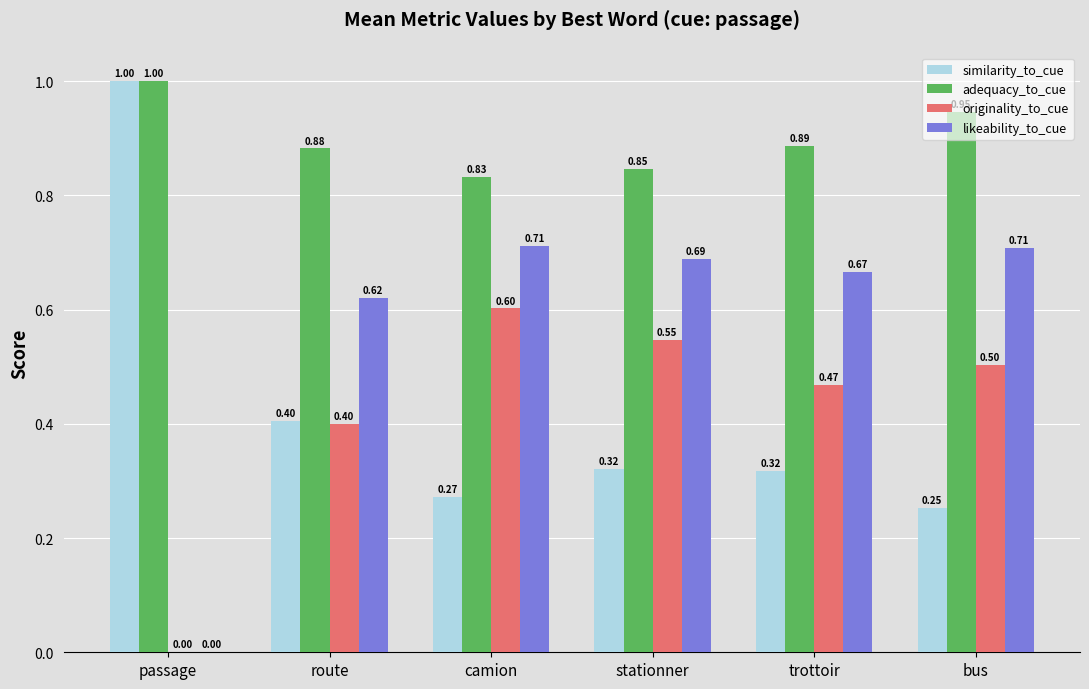

Between camion and bus, which series saw the biggest shift?

adequacy_to_cue